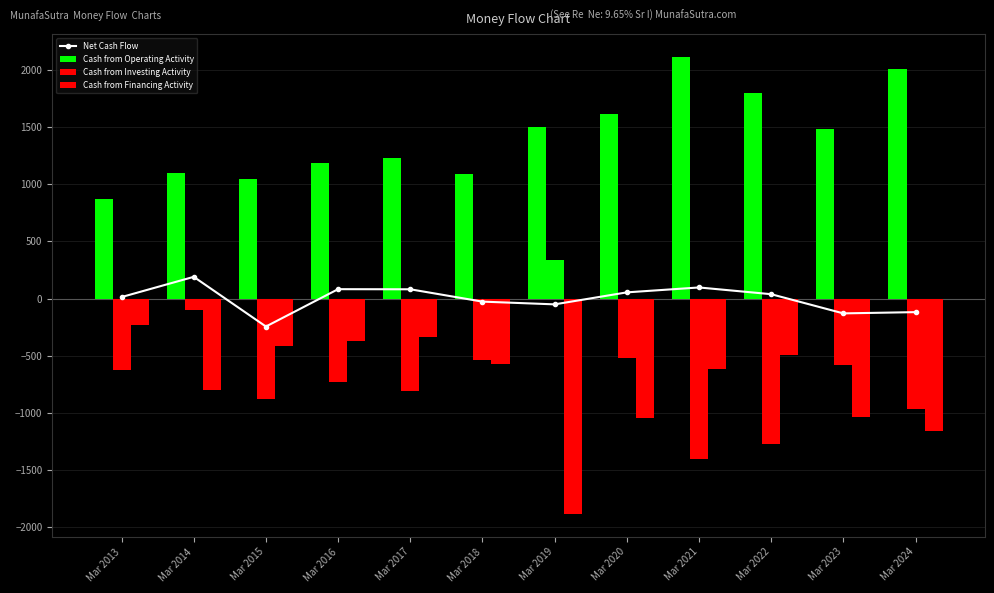

At which label does Net Cash Flow first exceed 38?

Mar 2014